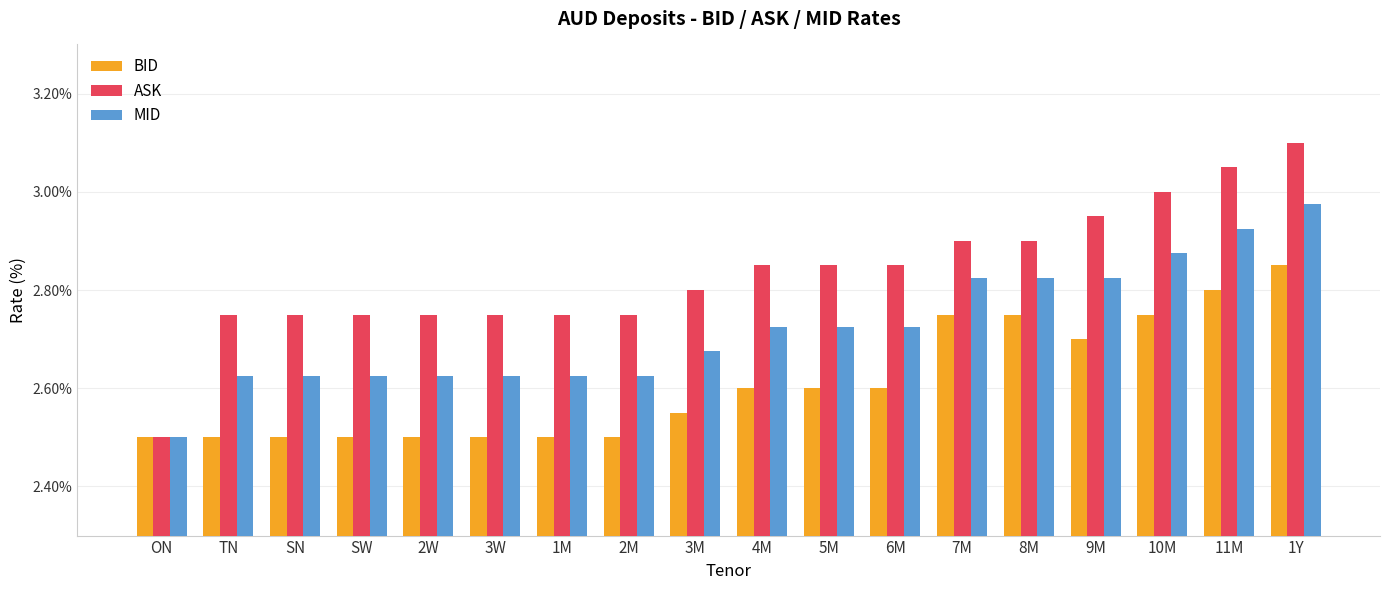

At 10M, list the series in order from largest to smallest.

ASK, MID, BID